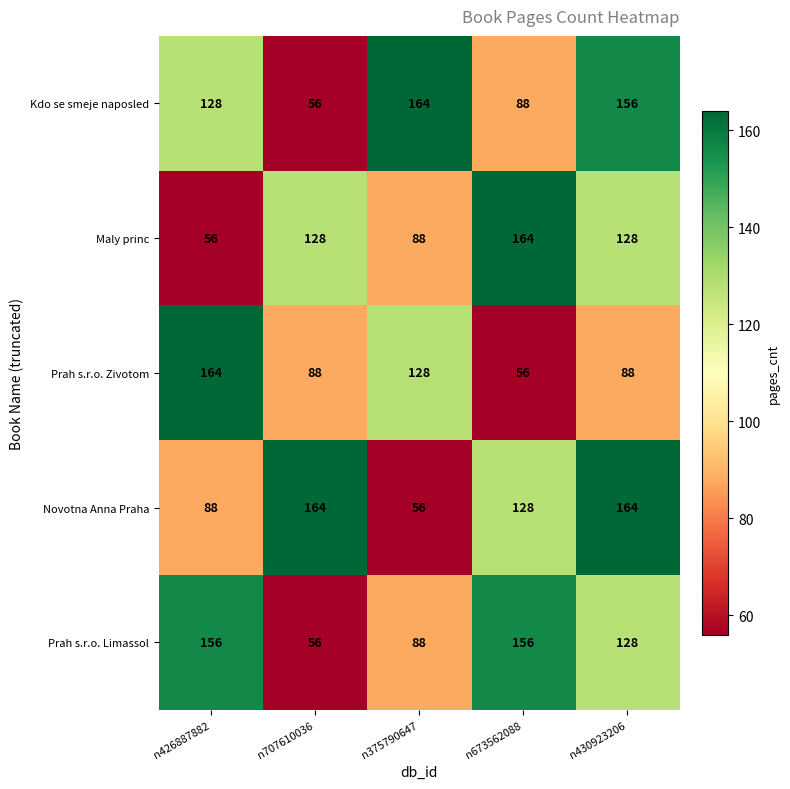

Reading right to left, extract all data points from this chart.

Kdo se smeje naposled: n430923206=156	n673562088=88	n375790647=164	n707610036=56	n426887882=128
Maly princ: n430923206=128	n673562088=164	n375790647=88	n707610036=128	n426887882=56
Prah s.r.o. Zivotom: n430923206=88	n673562088=56	n375790647=128	n707610036=88	n426887882=164
Novotna Anna Praha: n430923206=164	n673562088=128	n375790647=56	n707610036=164	n426887882=88
Prah s.r.o. Limassol: n430923206=128	n673562088=156	n375790647=88	n707610036=56	n426887882=156